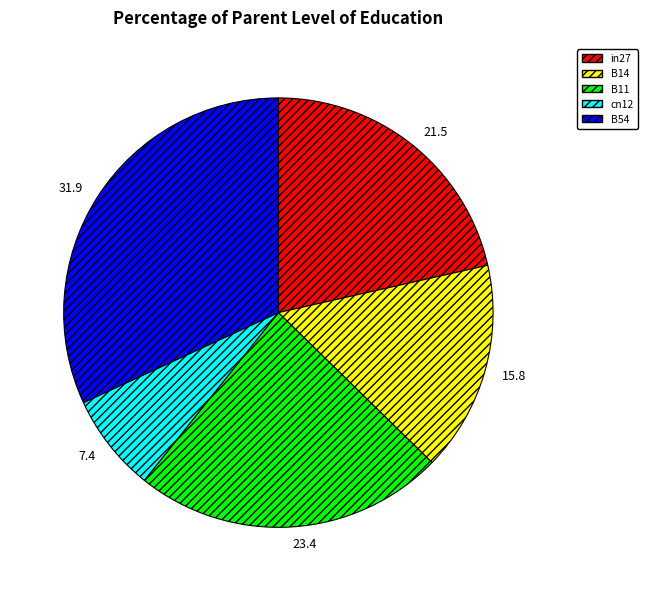

Which has a higher value, B11 or B14?

B11